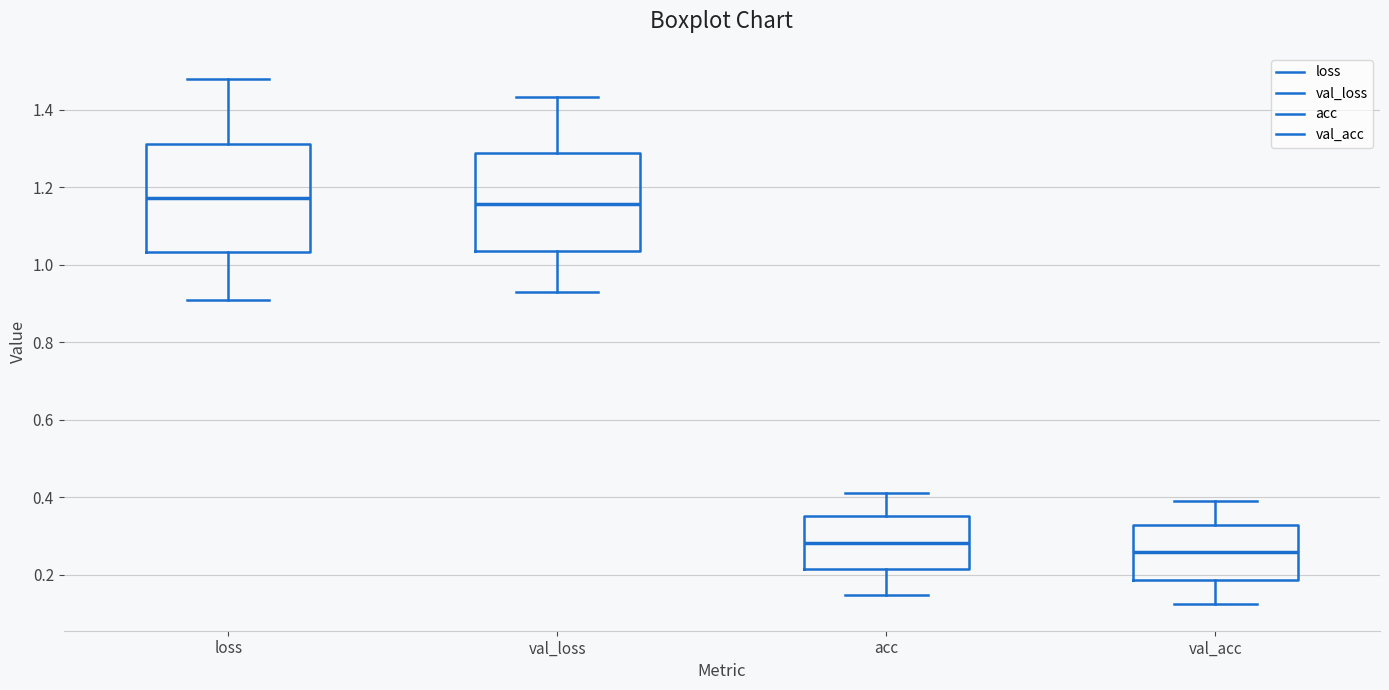

Reading left to right, transcribe this box plot: for each box, give where its median line is, the range the box spans, and where its two whiskers end, as read against the y-axis. The values are not printed on the chart, so give them approximately, as read against the axis.

loss: median 1.18, box 1.04 to 1.32, whiskers 0.90 to 1.48
val_loss: median 1.16, box 1.04 to 1.28, whiskers 0.92 to 1.44
acc: median 0.28, box 0.22 to 0.36, whiskers 0.14 to 0.42
val_acc: median 0.26, box 0.18 to 0.32, whiskers 0.12 to 0.38